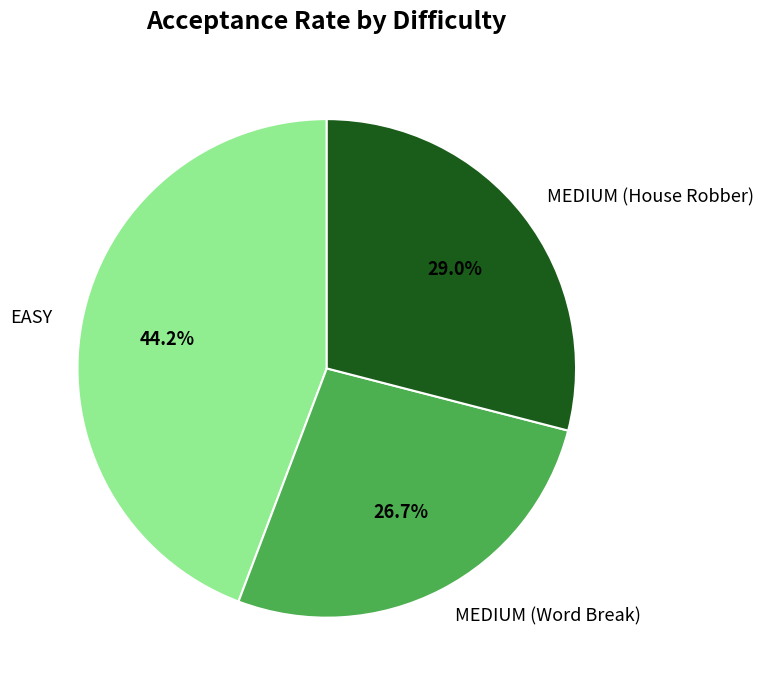

What percentage is the MEDIUM (Word Break) slice, to the nearest percent?

27%